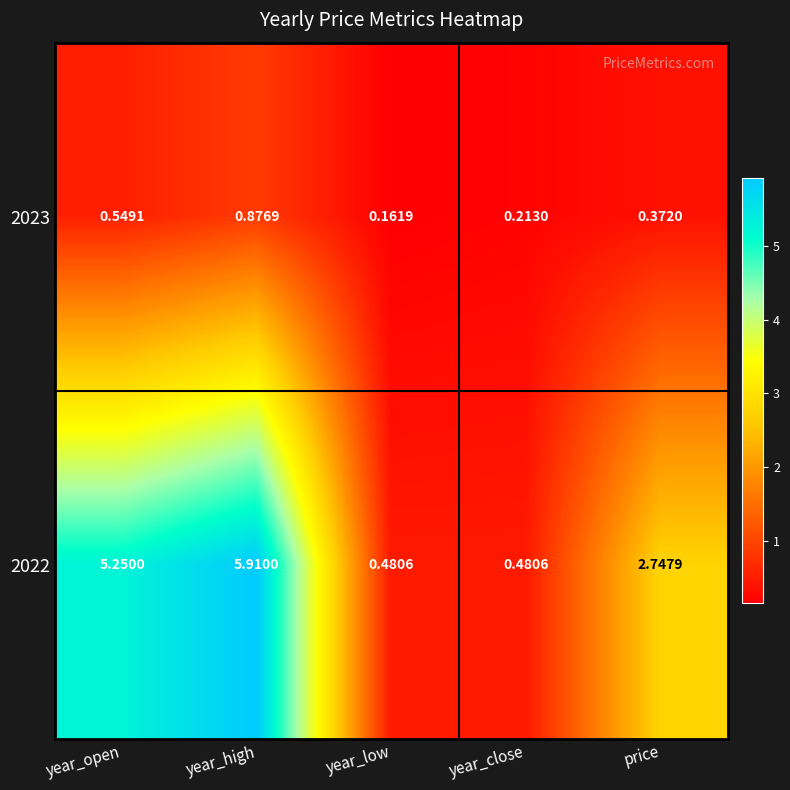

At which label is 2023 closest to 0?

year_low